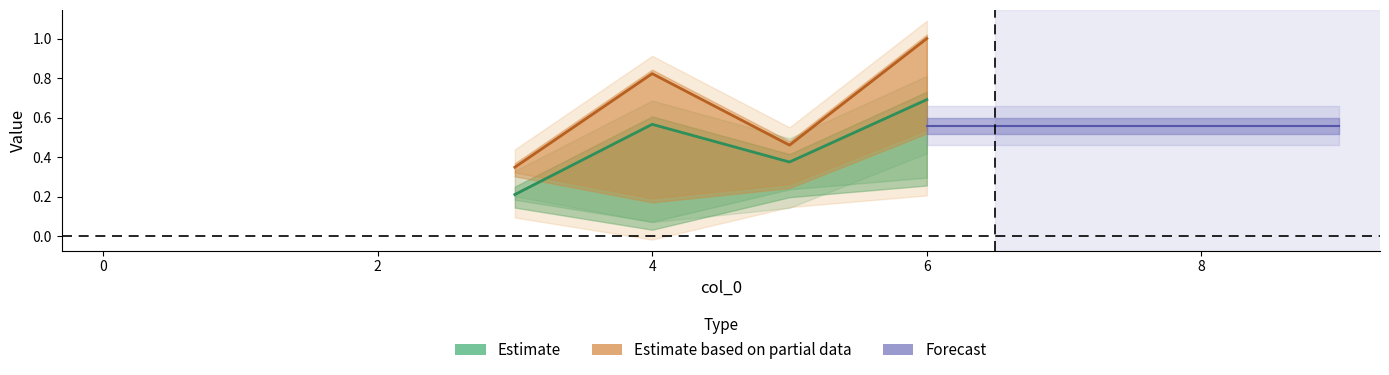

What is the average value of the Estimate series?

0.5